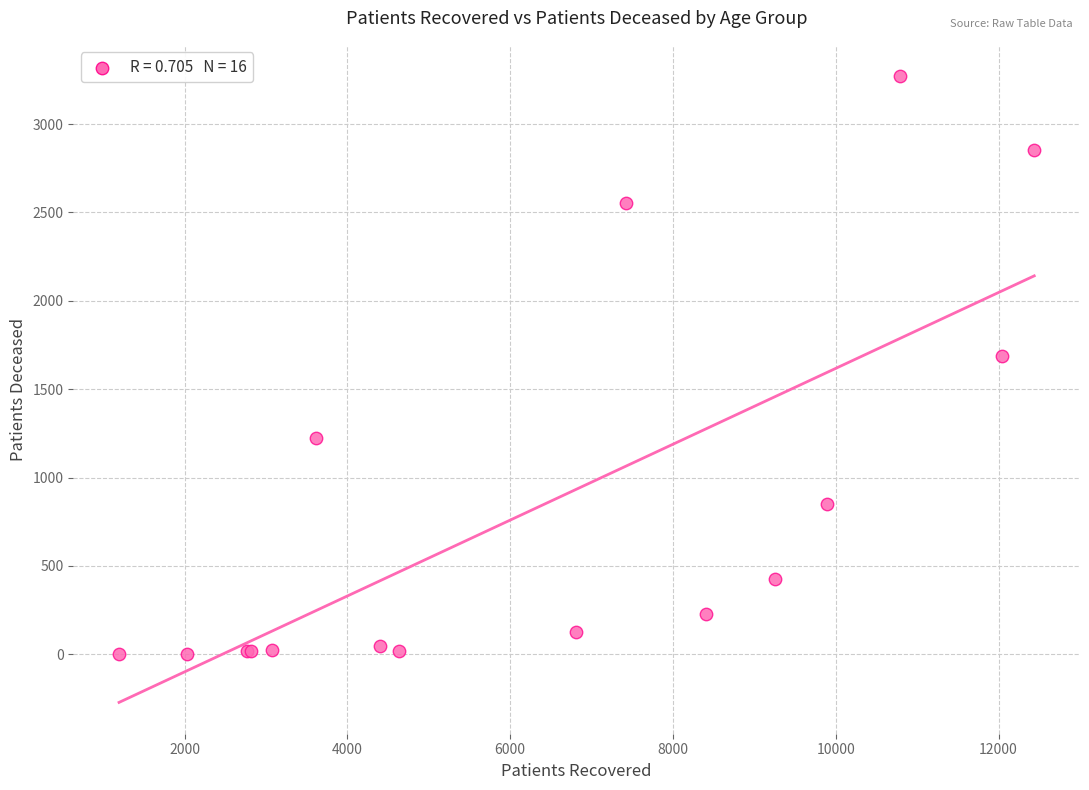

What Y value in the scatter plot is closest to 1637?

1688